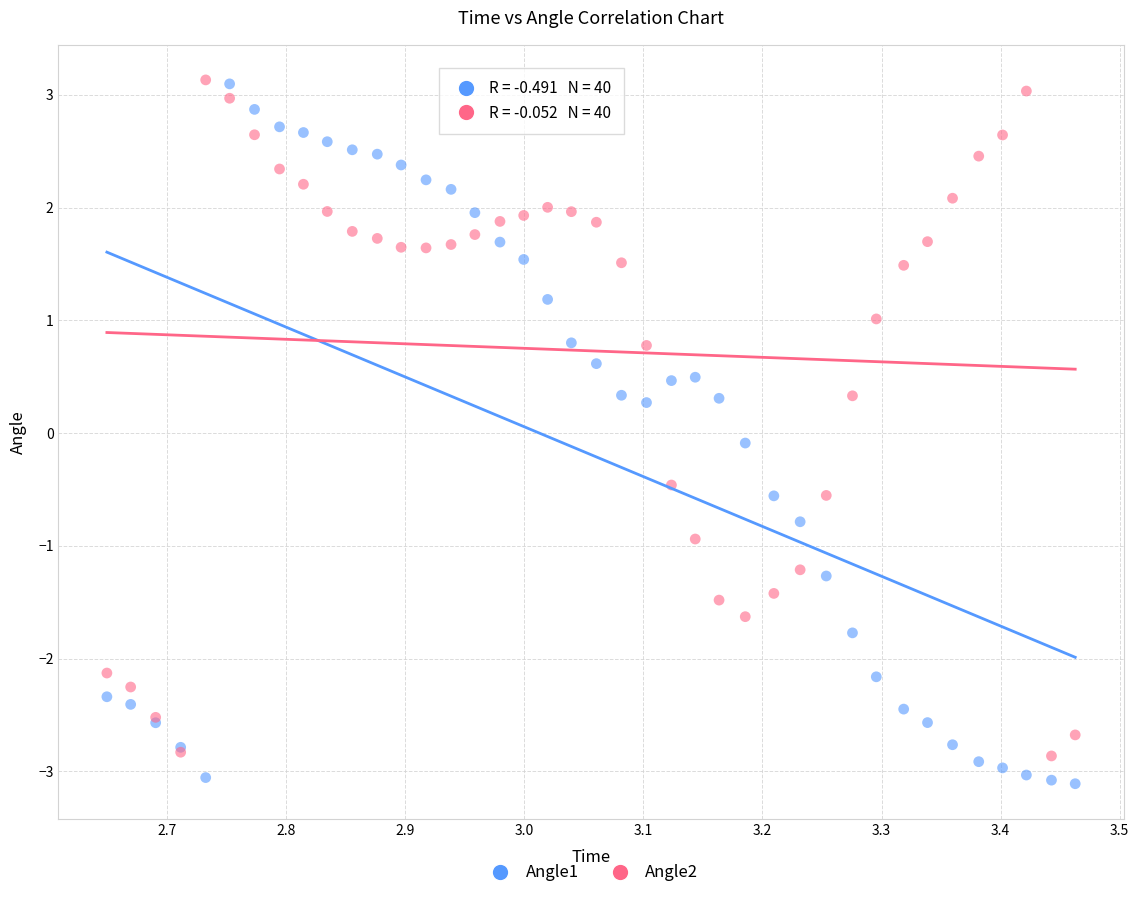

Which series has the widest spread of Y values?

Angle1